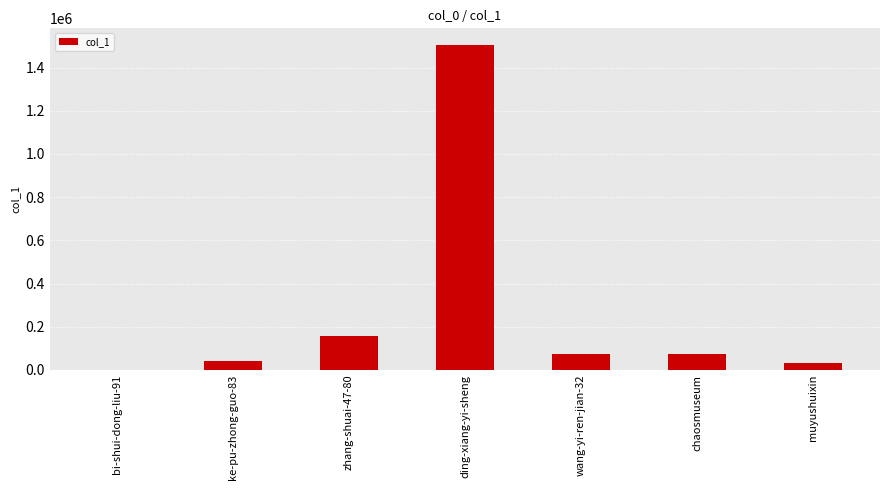

True or false: the data shows 90396 at zhang-shuai-47-80.

False